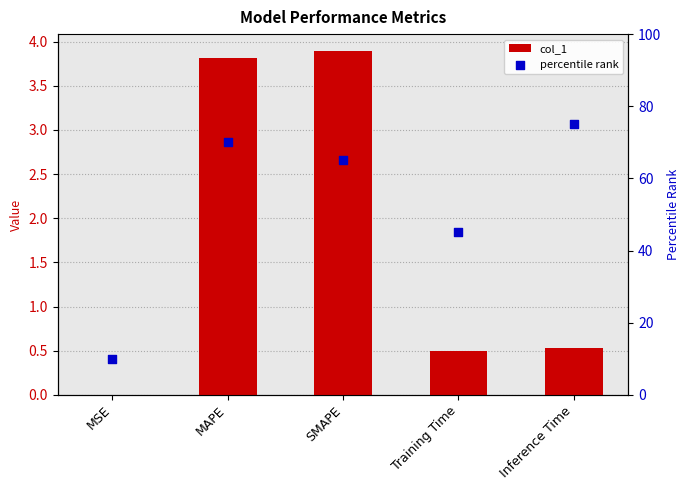

What is the total value across all series at Inference Time?

75.5